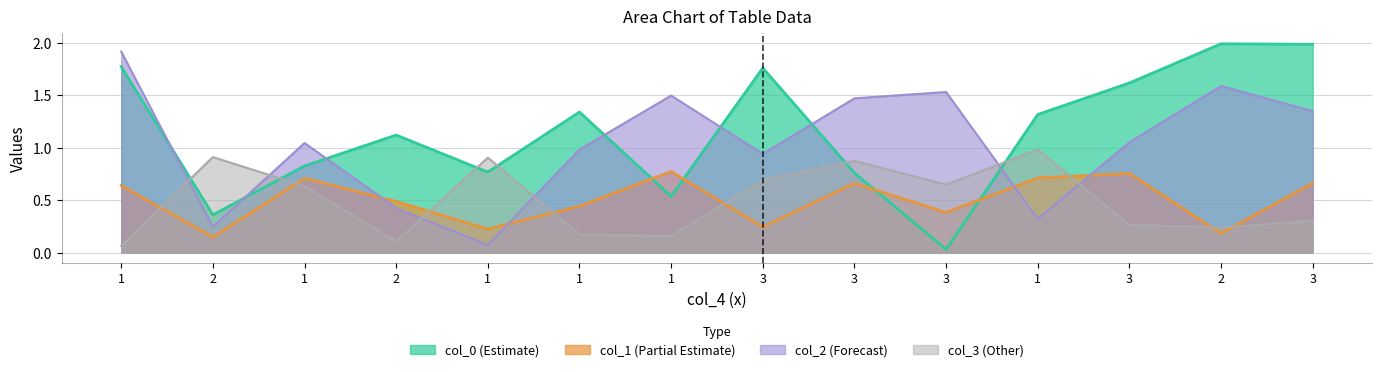

The value of col_2 at 2 is 0.6. True or false?

False